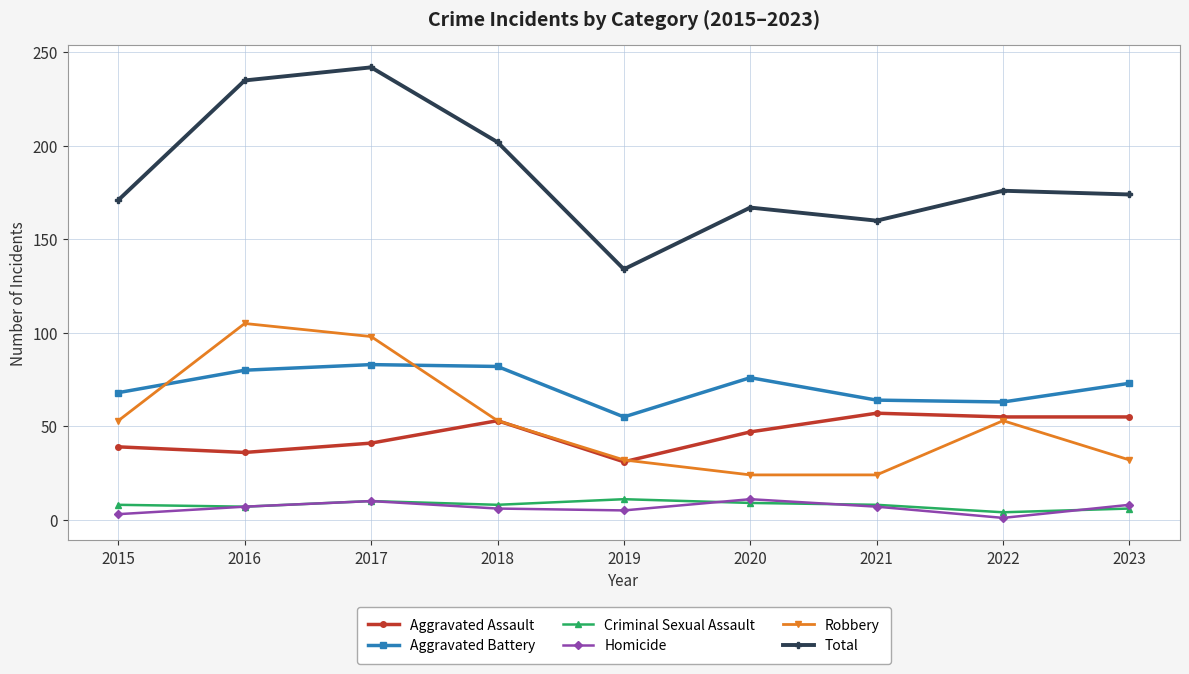

How many series are shown in this chart?

6